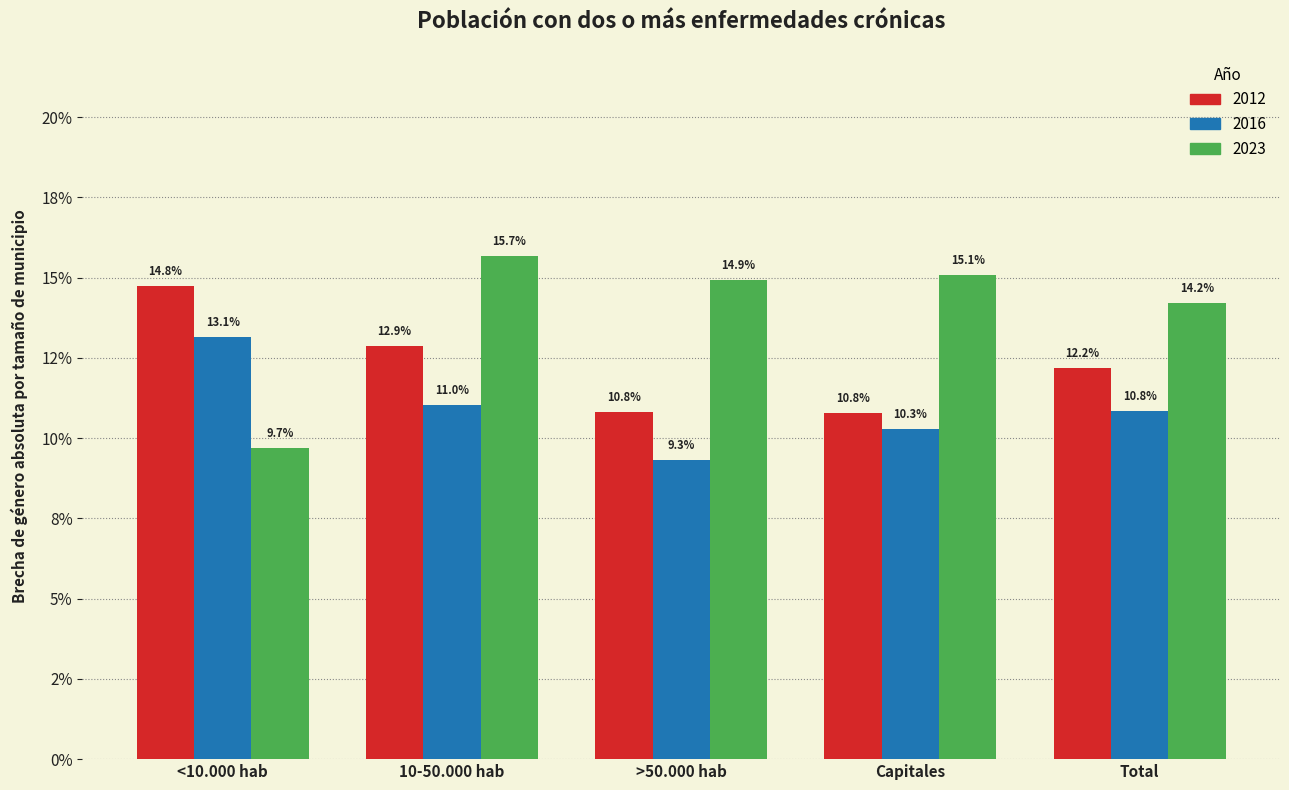

Does the chart contain stacked bars?

No